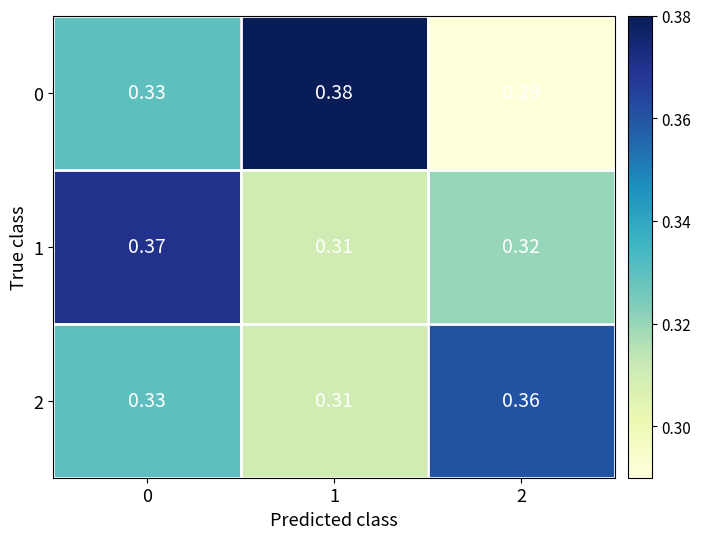

Is the value of 0 at 1 greater than the value of 1 at 2?

Yes